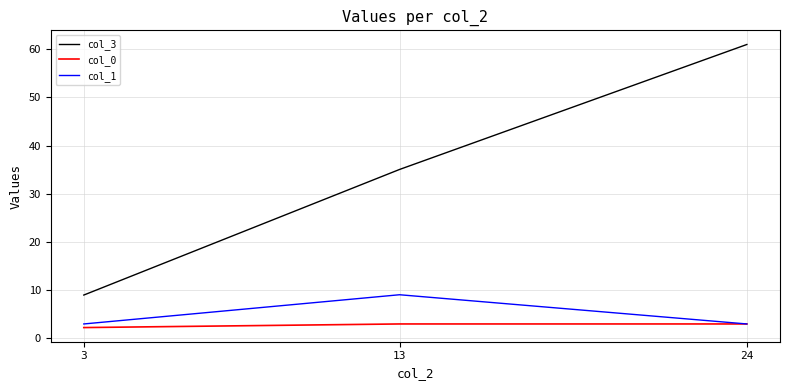

At which category does the chart reach its peak across all series?

24